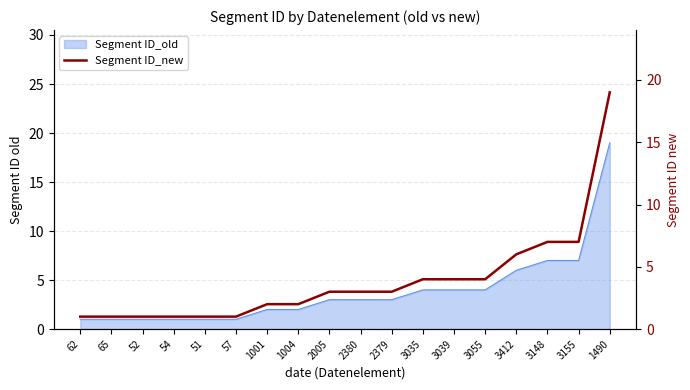

What is the change in value from 3412 to 3155?

+1